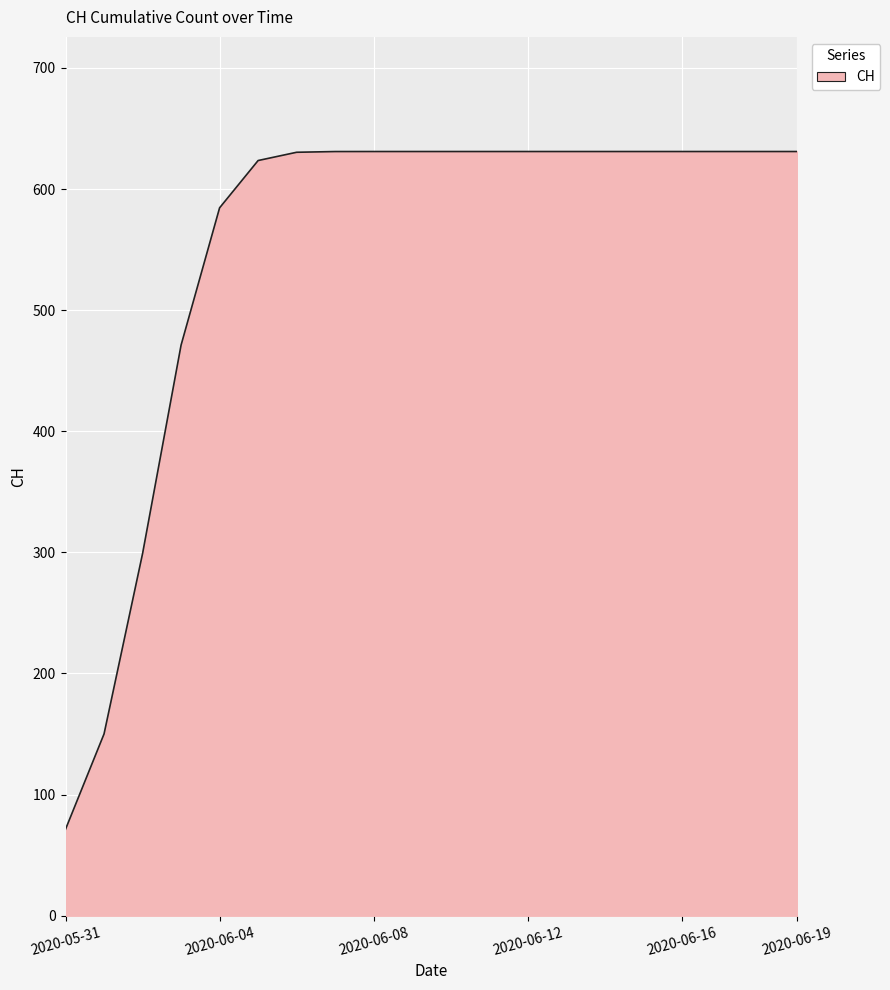

Count the number of categories in the chart.

20